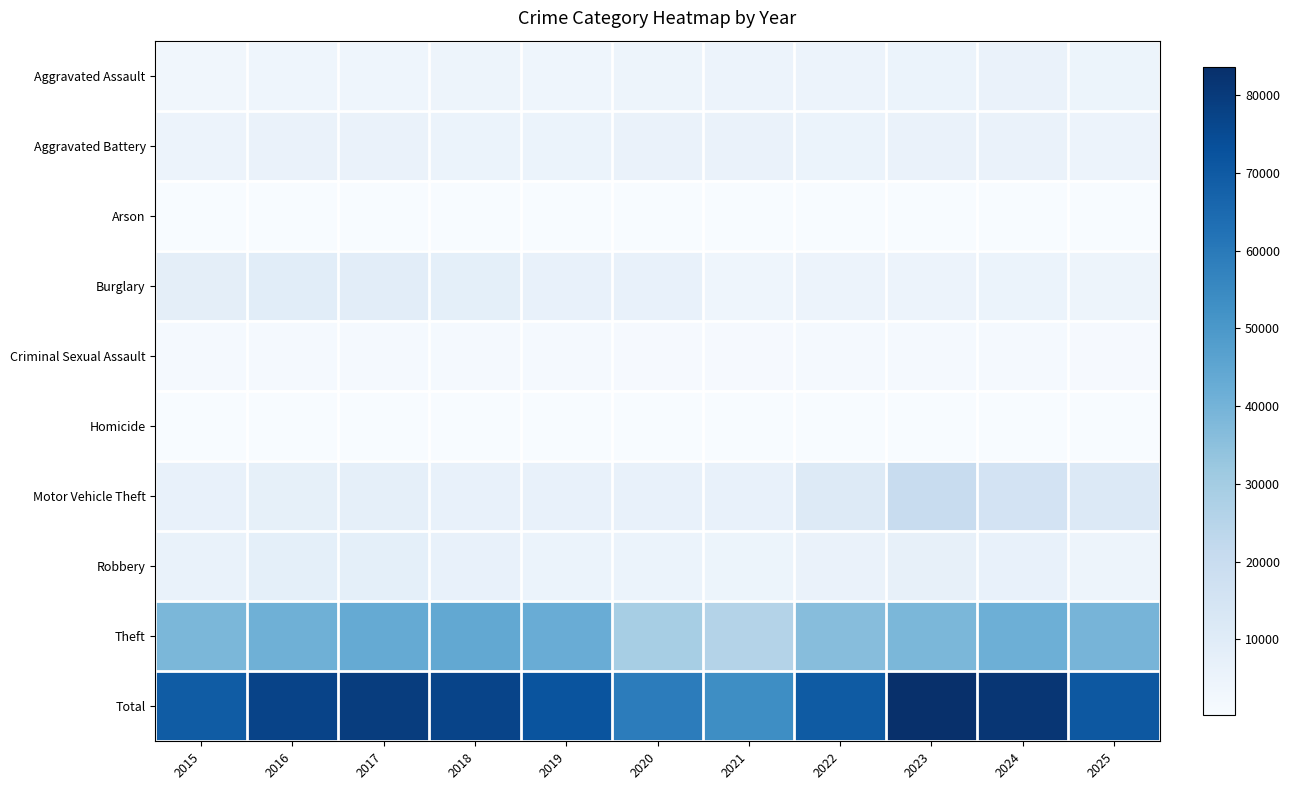

How many data points does each series have?

11